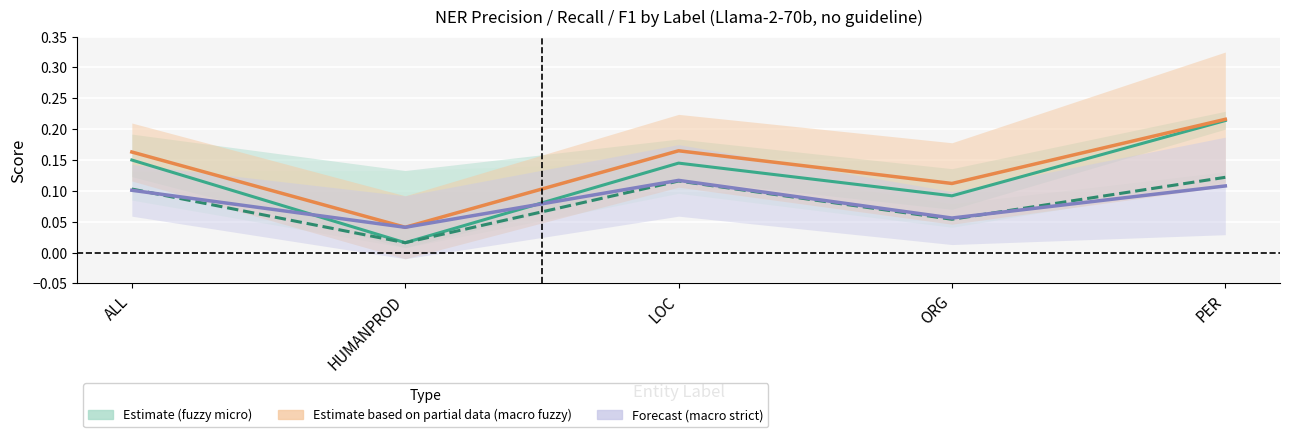

What is the maximum value shown in the chart?

0.2